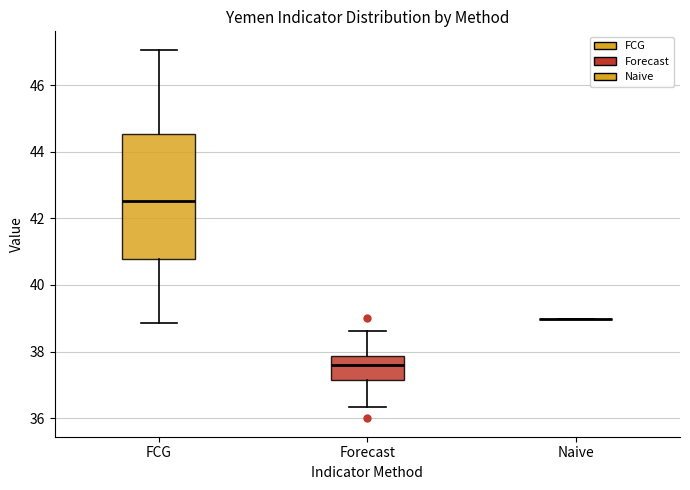

Reading left to right, read every box against the y-axis: the position of its median line, the range the box covers, and the ends of its whiskers. The values are not printed on the chart, so give them approximately, as read against the axis.

FCG: median 42.6, box 40.8 to 44.6, whiskers 38.8 to 47.0
Forecast: median 37.6, box 37.2 to 37.8, whiskers 36.4 to 38.6
Naive: box collapsed to a line at 39.0, whiskers 39.0 to 39.0